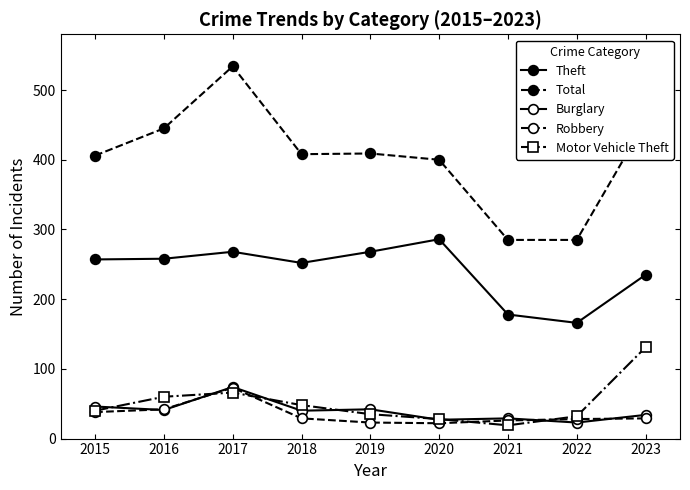

Count the number of data series in this chart.

5